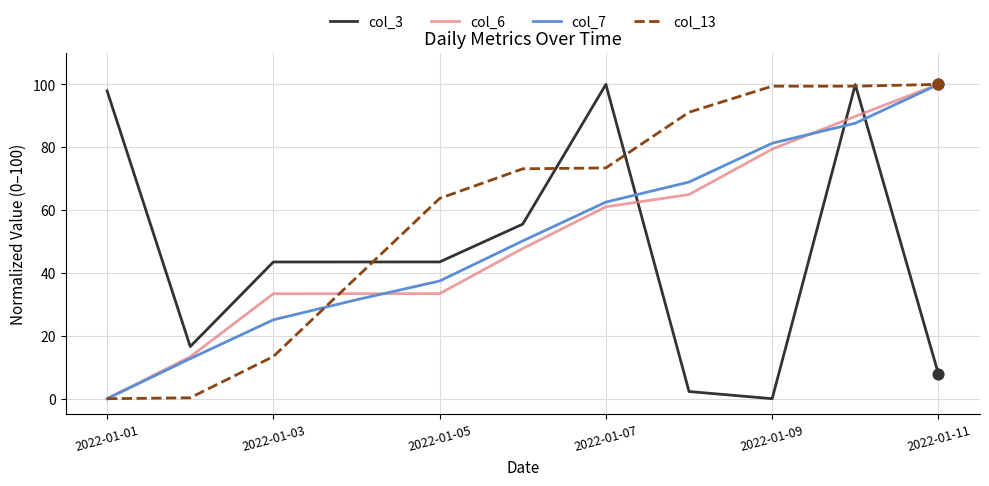

What are all the series names shown in the legend?

col_3, col_6, col_7, col_13